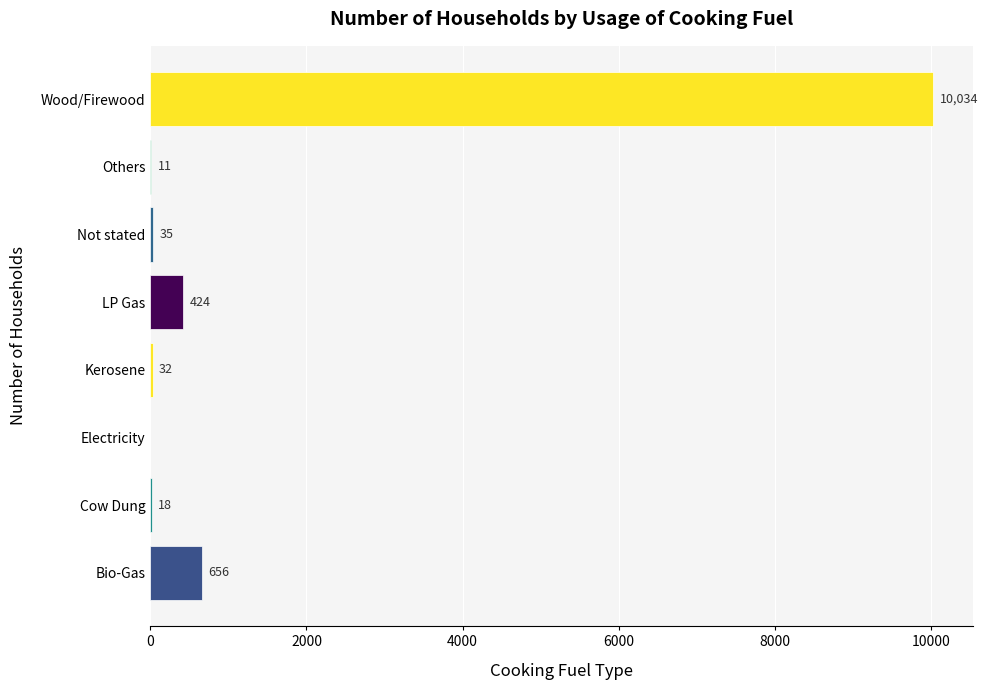

How many positive values are there?

7